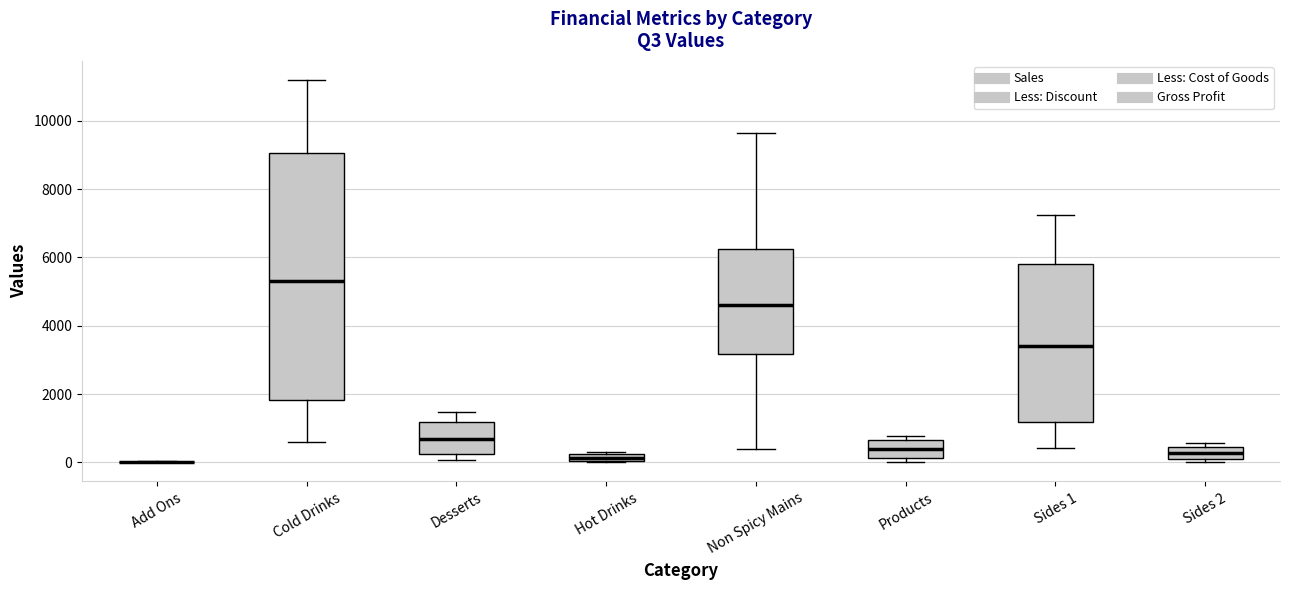

Where does the upper whisker of the box for Cold Drinks end on the y-axis? The values are not printed on the chart, so give them approximately, as read against the axis.

11200